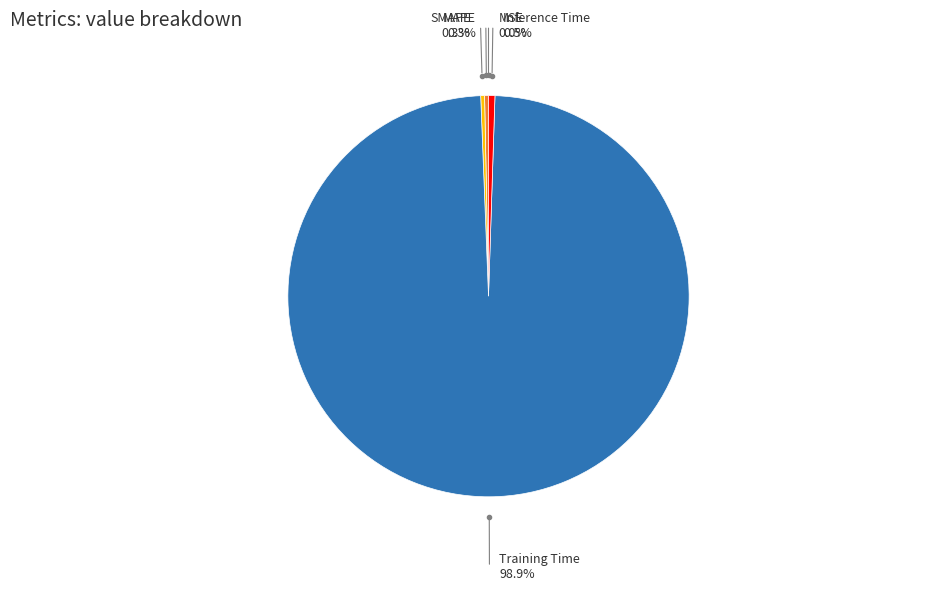

Which slice represents more than half of the pie?

Training Time